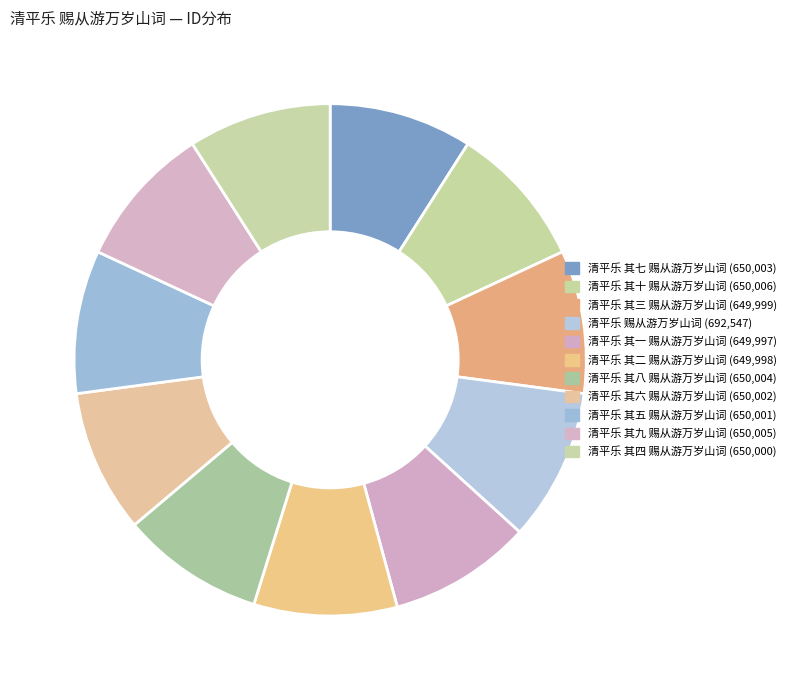

To the nearest percent, what is the difference between the largest and smallest slice percentages?

1%